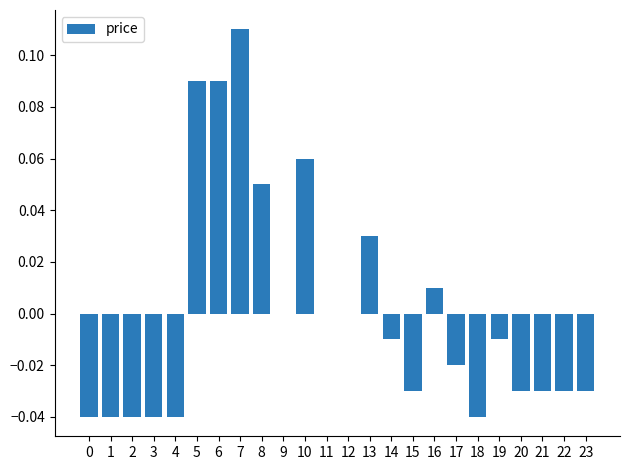

Which category has the highest value across all series?

7